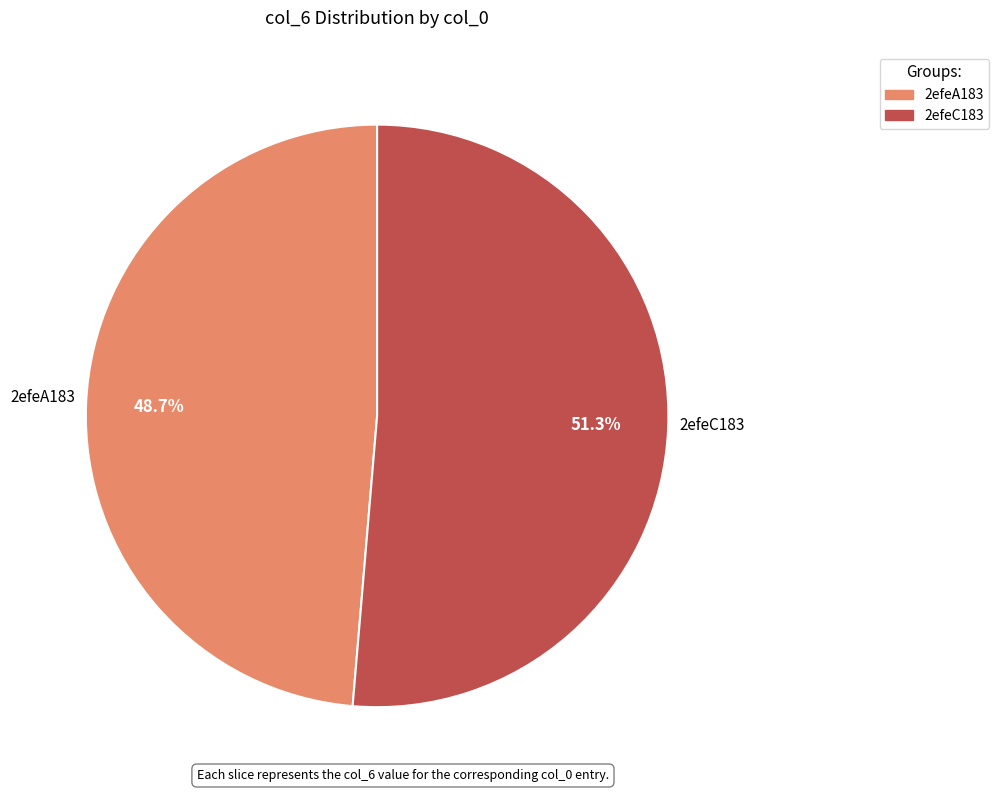

To the nearest percent, what percentage of the pie is 2efeC183?

51%